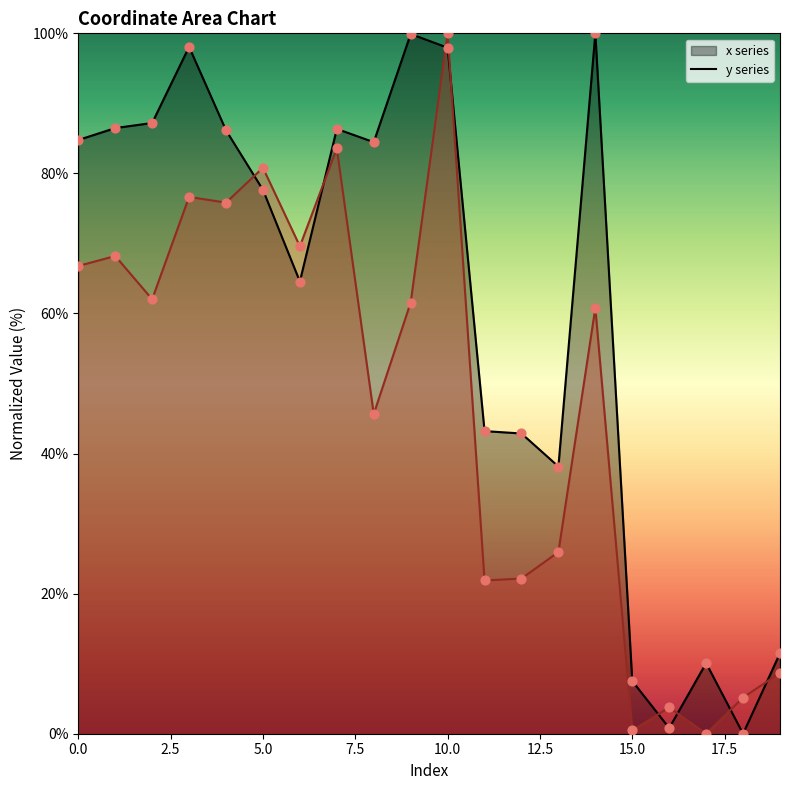

Which series has the widest spread of Y values?

x